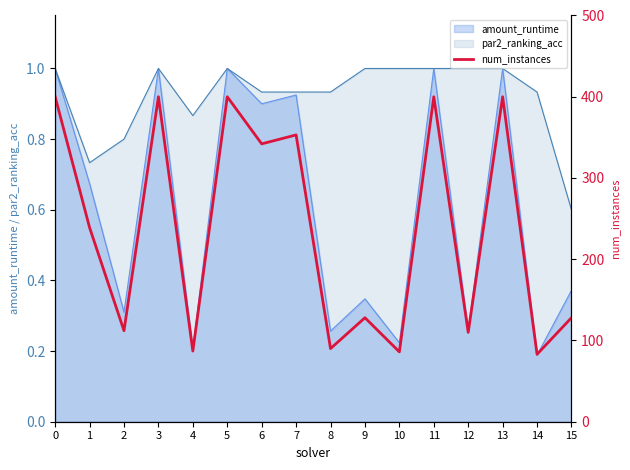

Does the chart display data point markers on the line(s)?

No